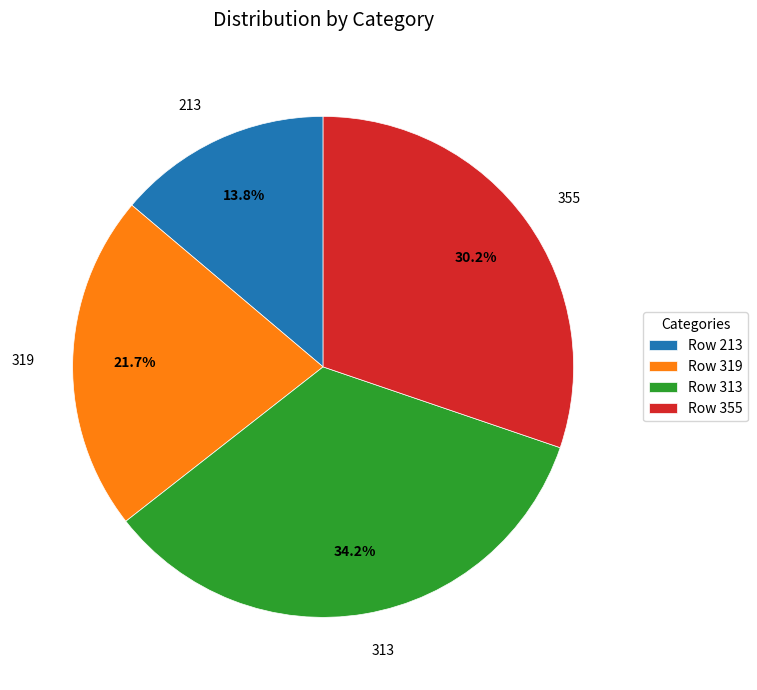

To the nearest percent, what portion does 355 represent?

30%